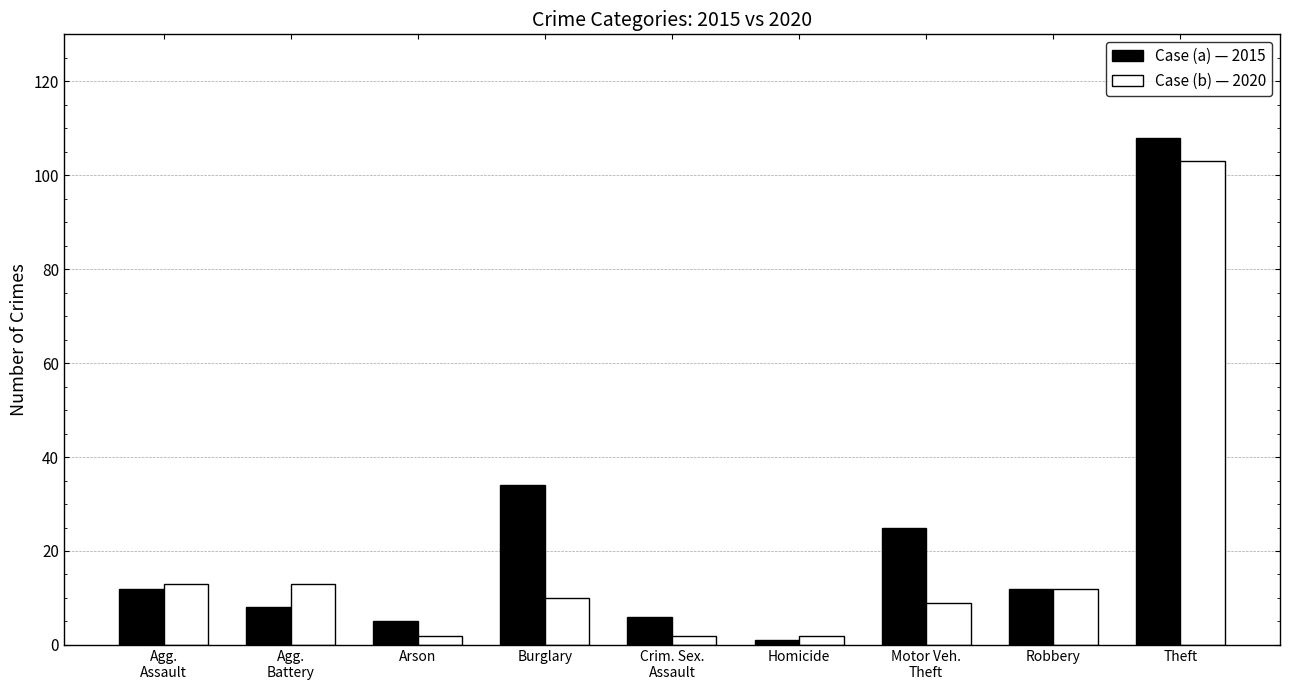

Which label corresponds to the largest value in the chart?

Theft